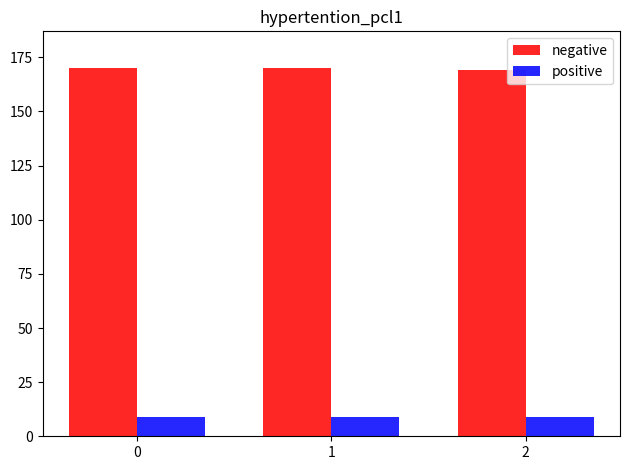

What is the total value across all series at 2?

178.4